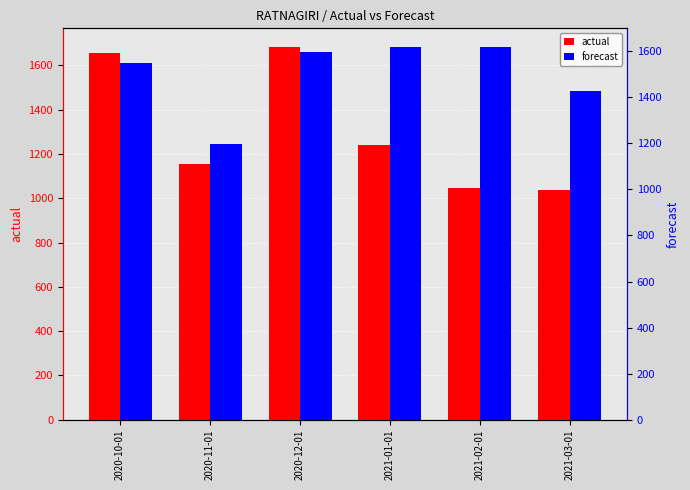

What is the value of the forecast bar at the 1st from the left?

1550.7